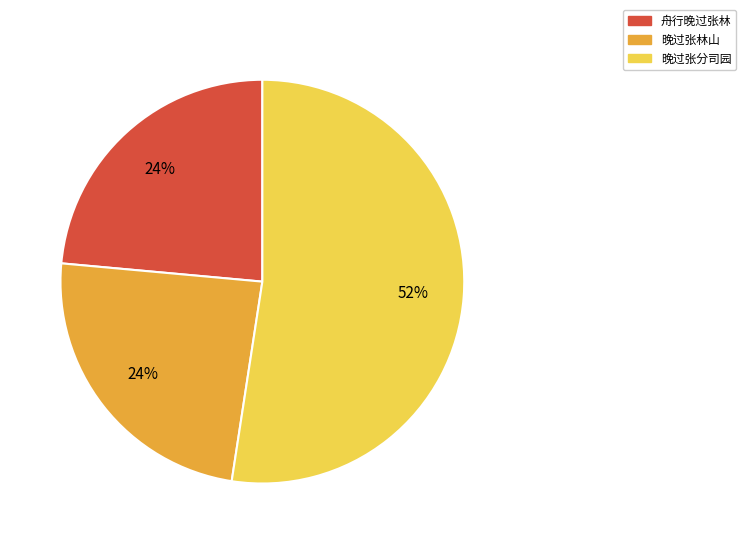

Is there a majority slice in this chart?

Yes